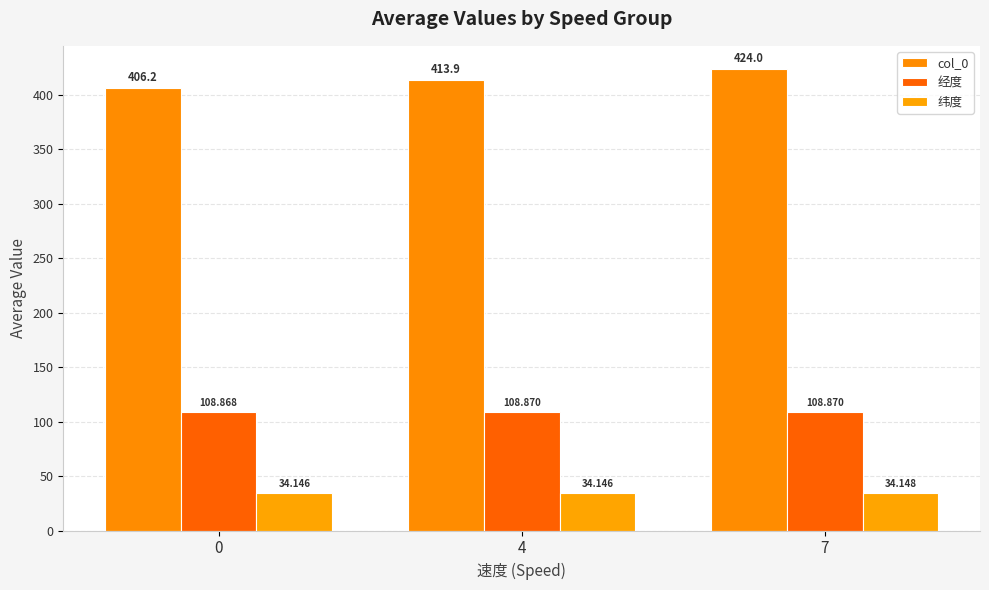

What is the spread (max minus min) of values at 4?

379.8